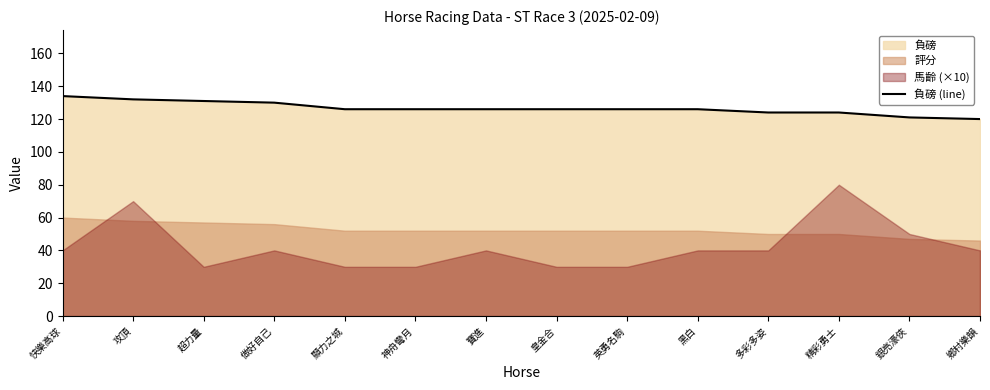

What is the label of the 8th point from the right?

寶進